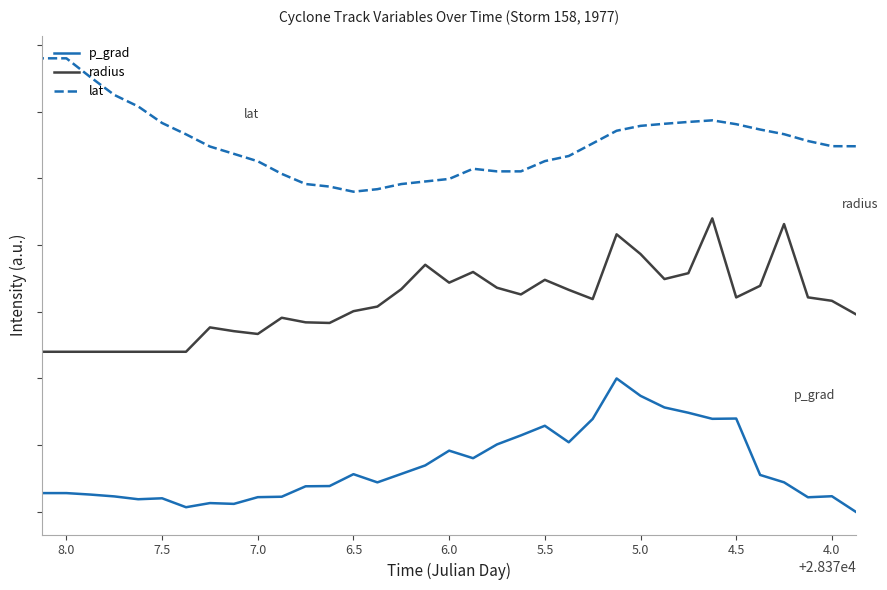

At which category does the chart reach its peak across all series?

8.0